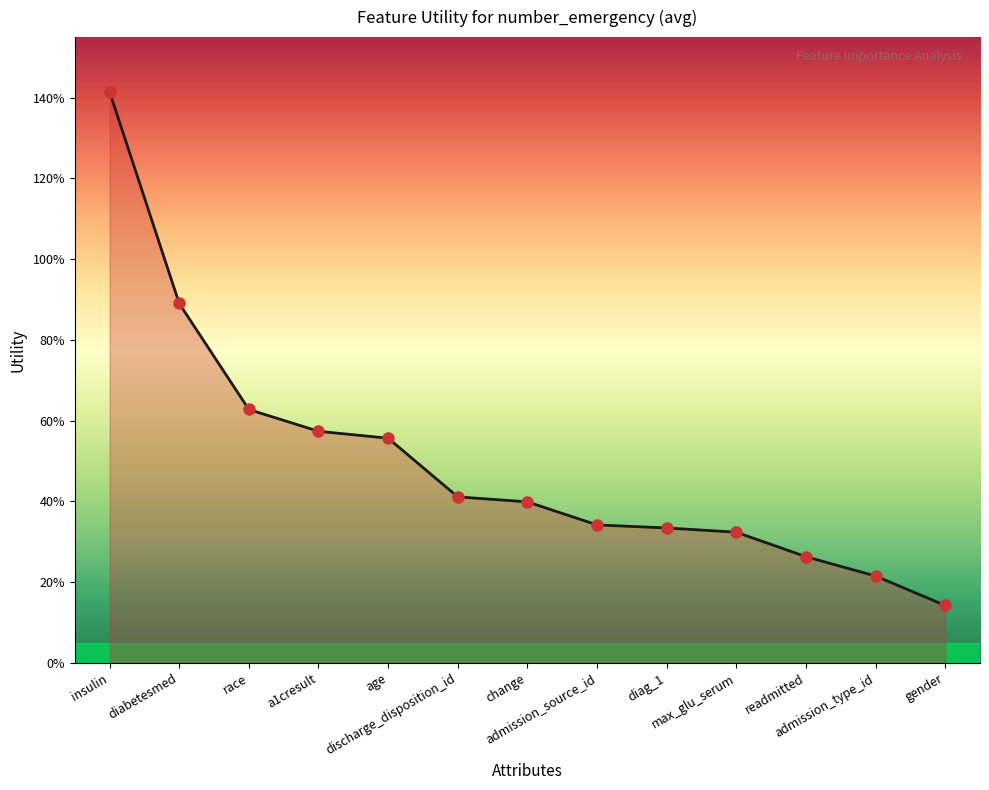

Which has a higher value, admission_type_id or admission_source_id?

admission_source_id